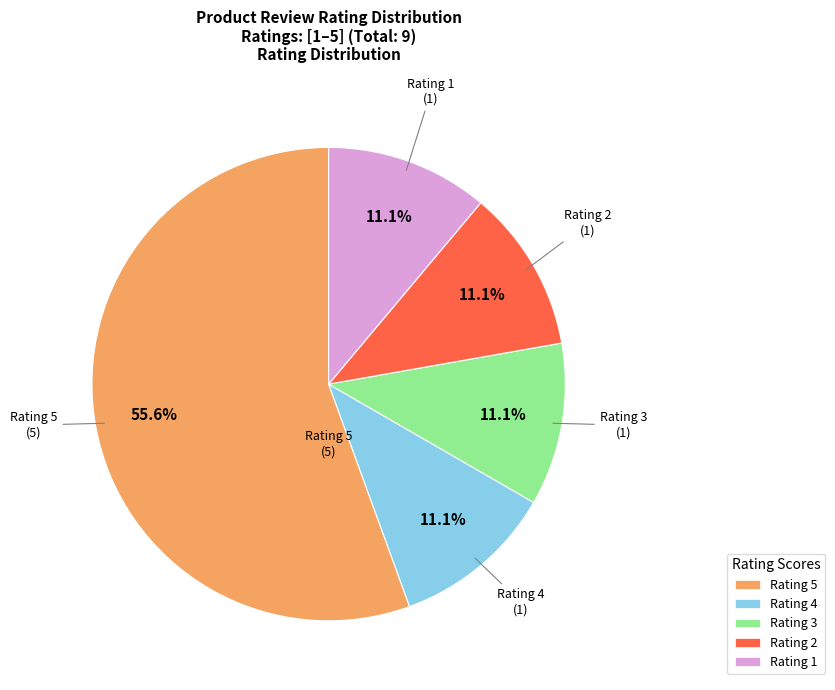

How many slices are in this pie chart?

5